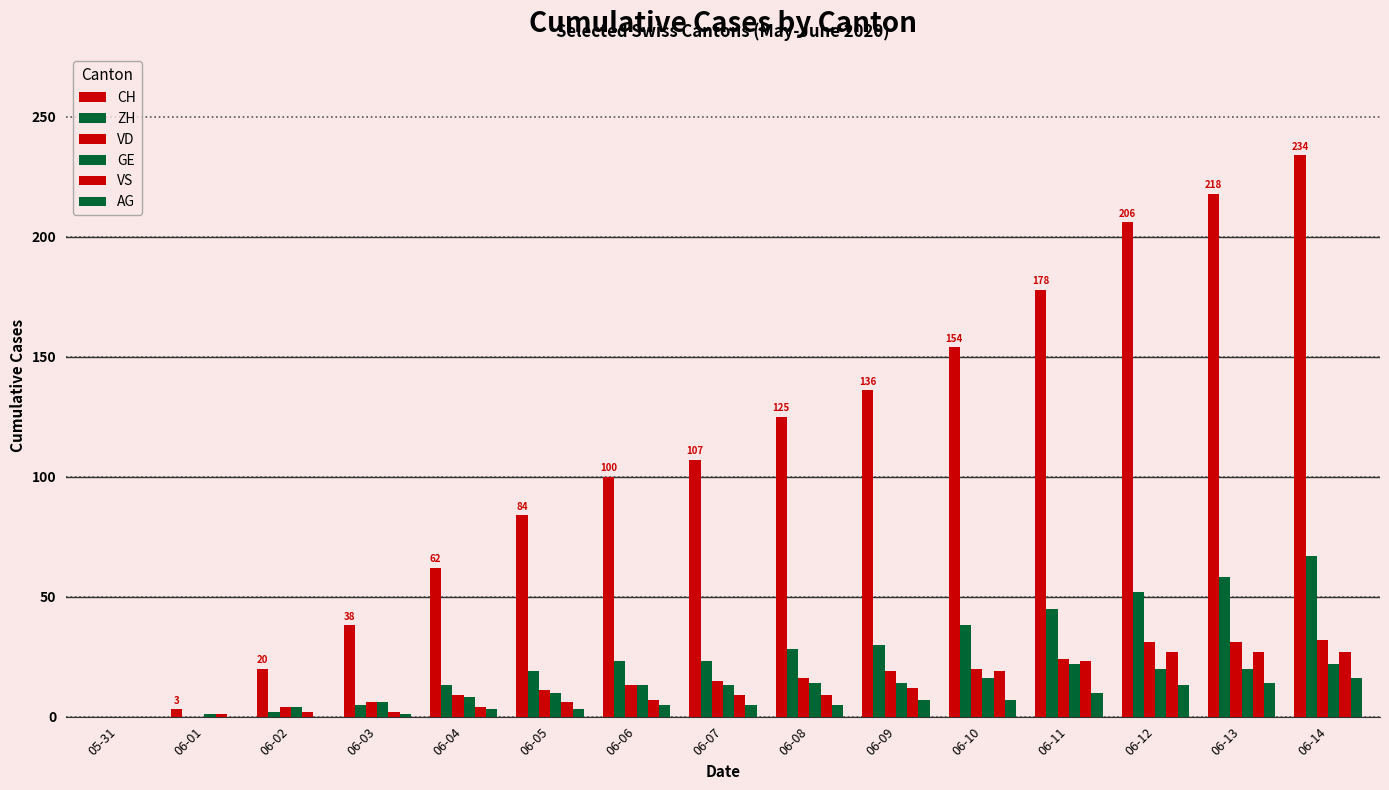

Is the value of ZH at 06-08 greater than the value of VD at 06-06?

Yes